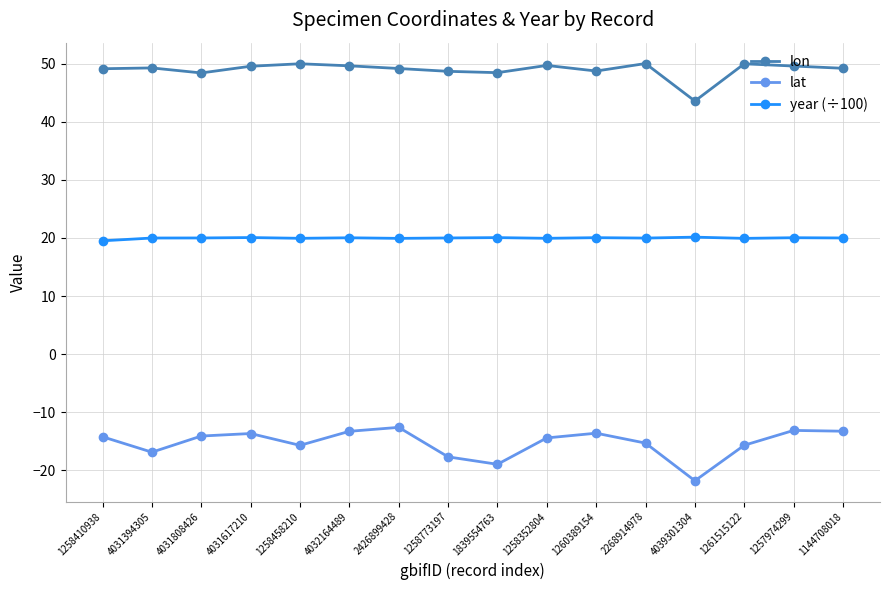

Which series has the largest total across all categories?

lon